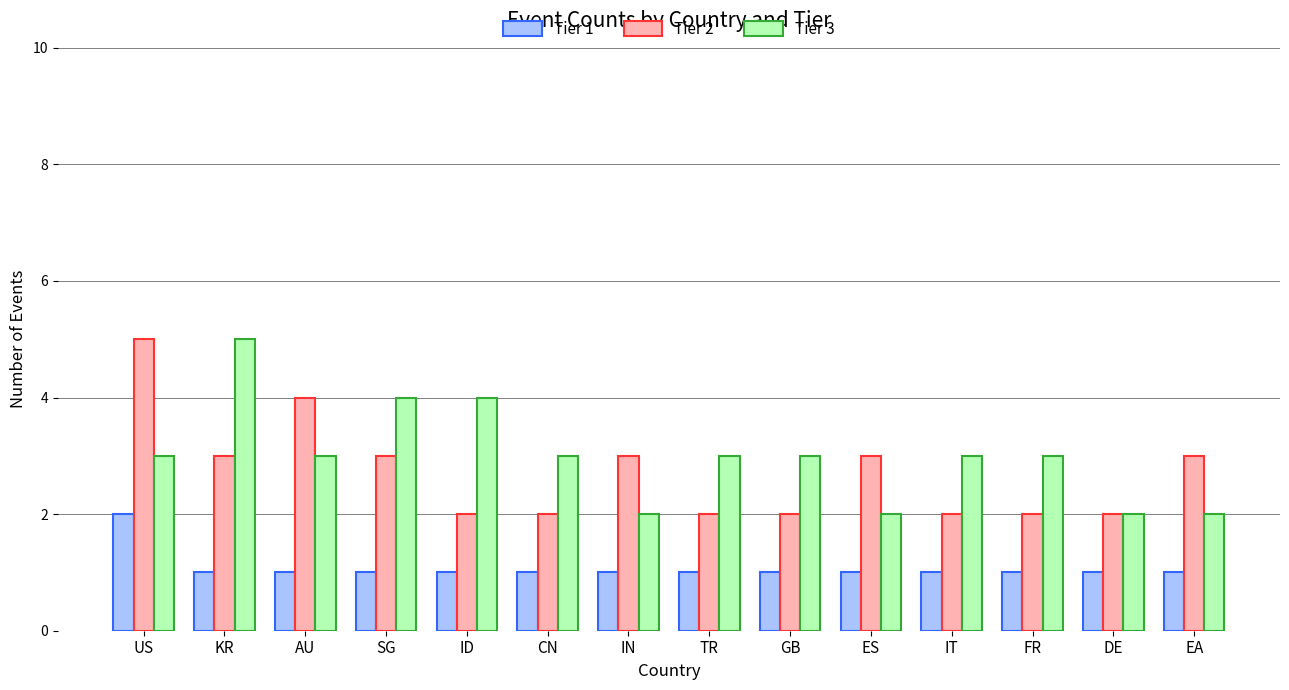

How many distinct data groups are displayed?

3